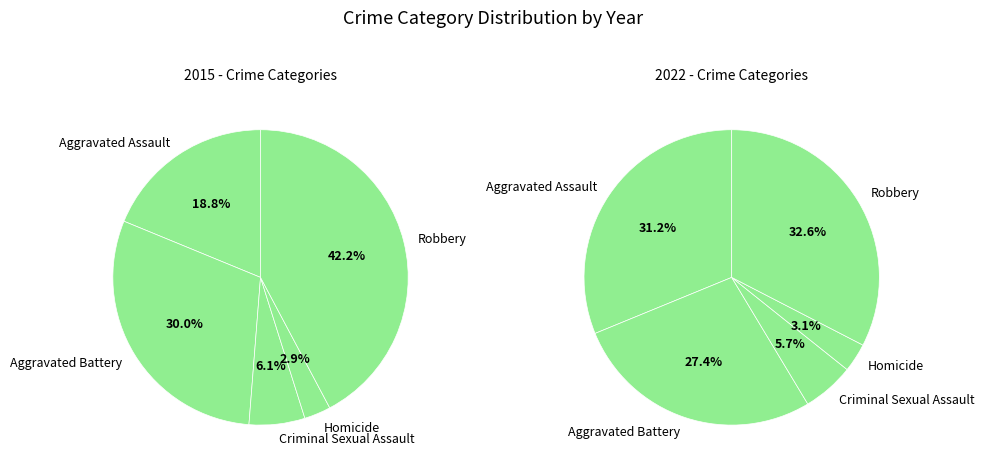

To the nearest percent, what is the difference between the Aggravated Assault and Aggravated Battery slice percentages?

11%